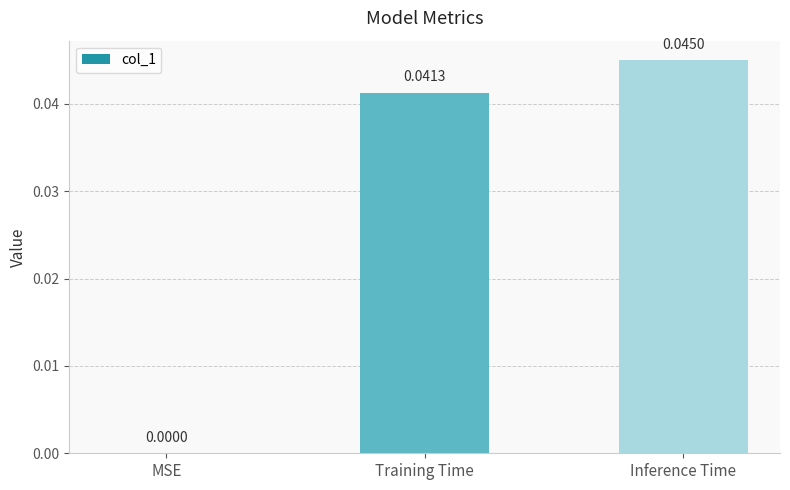

Which has a higher value, Inference Time or Training Time?

Inference Time